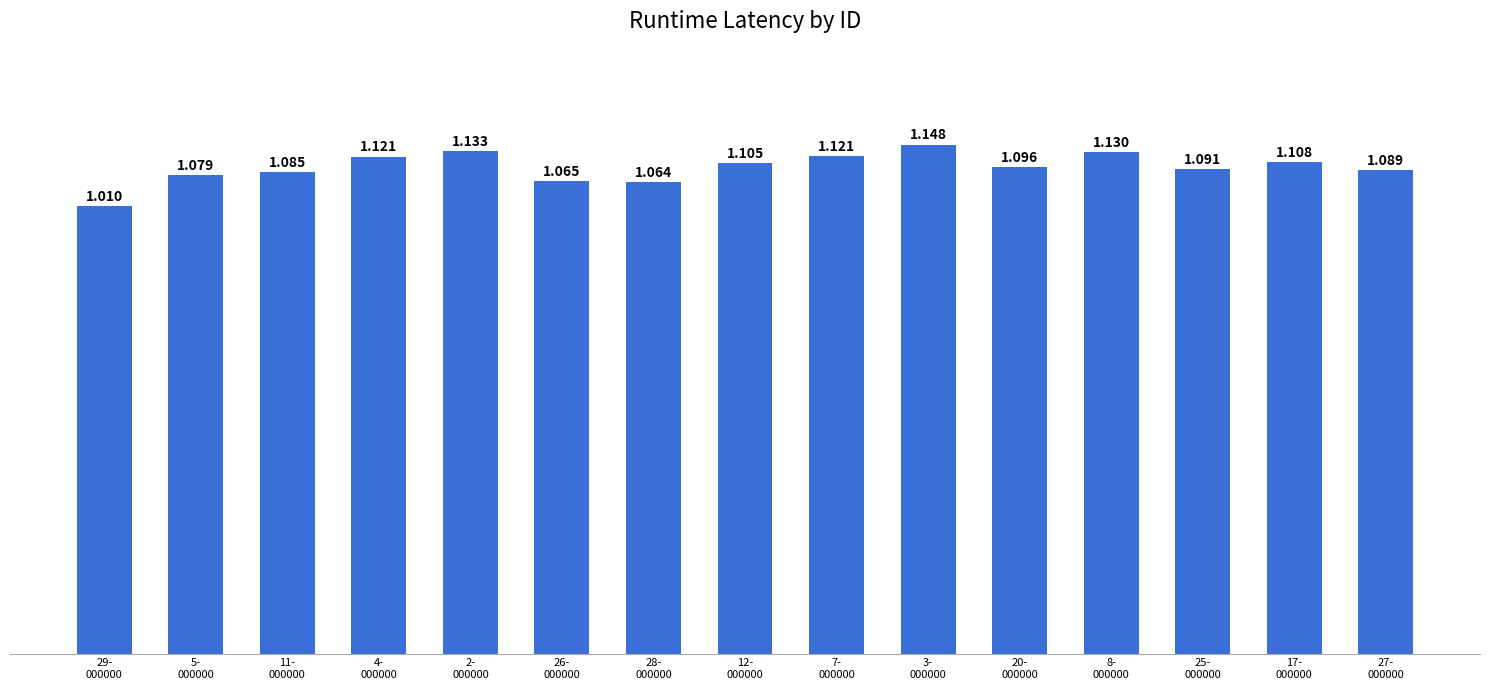

Rank the categories by value from lowest to highest.

29-
000000, 28-
000000, 26-
000000, 5-
000000, 11-
000000, 27-
000000, 25-
000000, 20-
000000, 12-
000000, 17-
000000, 4-
000000, 7-
000000, 8-
000000, 2-
000000, 3-
000000